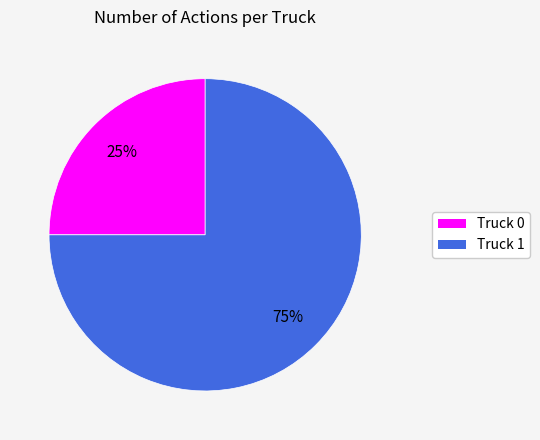

The Truck 1 slice represents 82% of the pie. True or false?

False